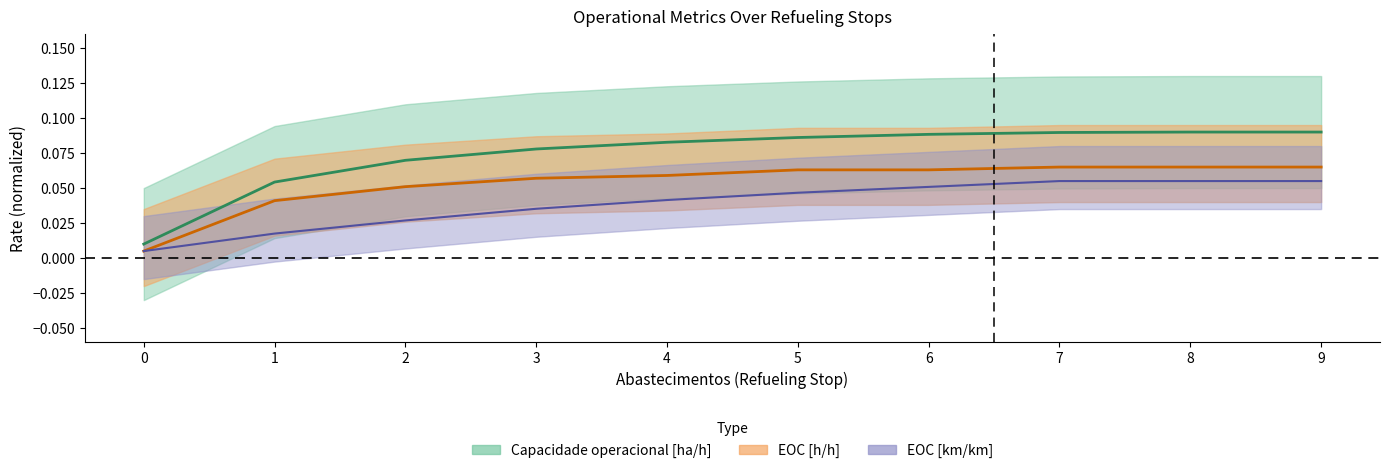

What is the total value across all series at 7?

0.2